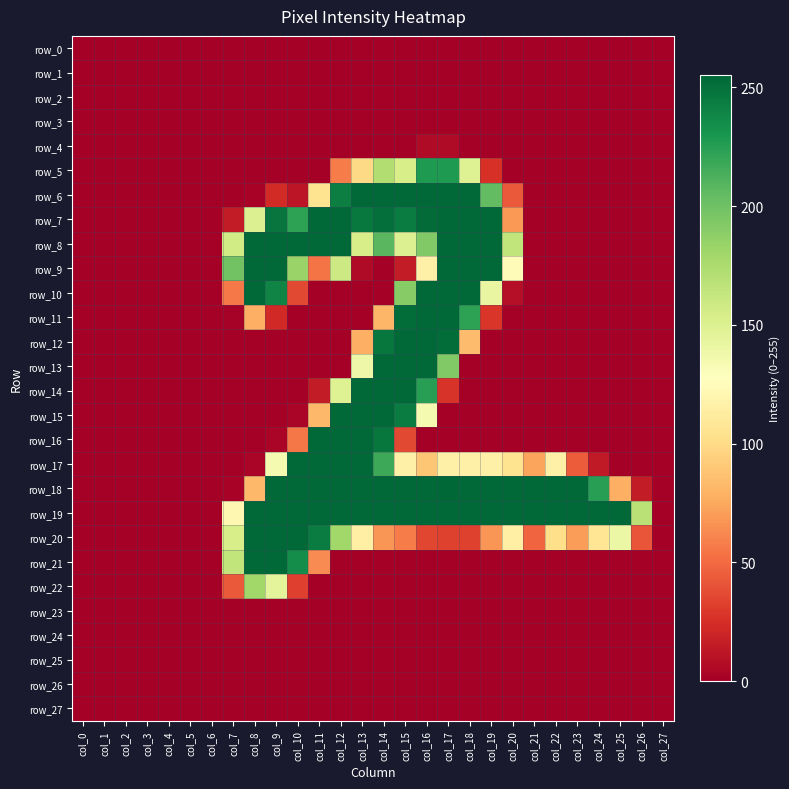

Count the row_19 values in the range 0 to 254.

28